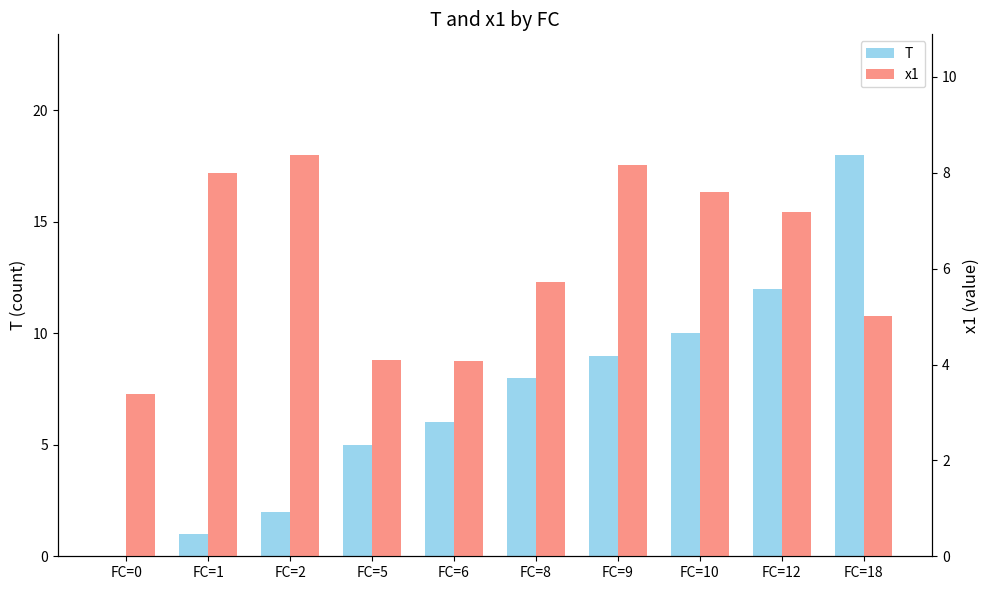

How many categories are shown in the chart?

10